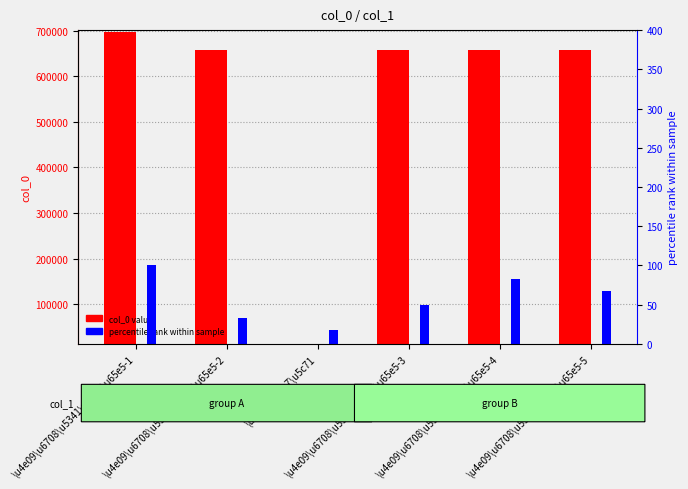

How many bars are there in total?

12